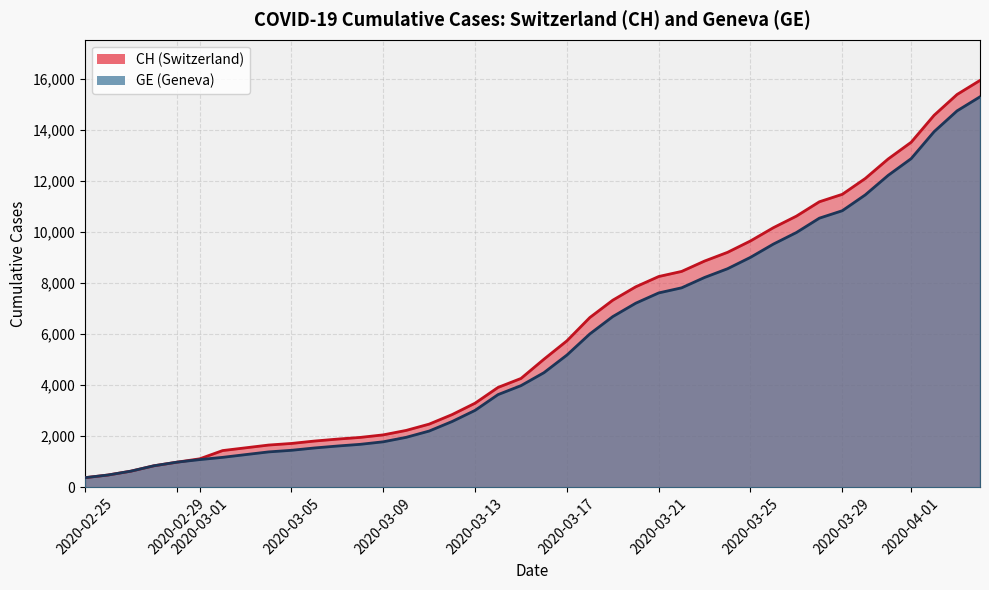

What is the difference between the maximum and minimum values in the GE series?

14909